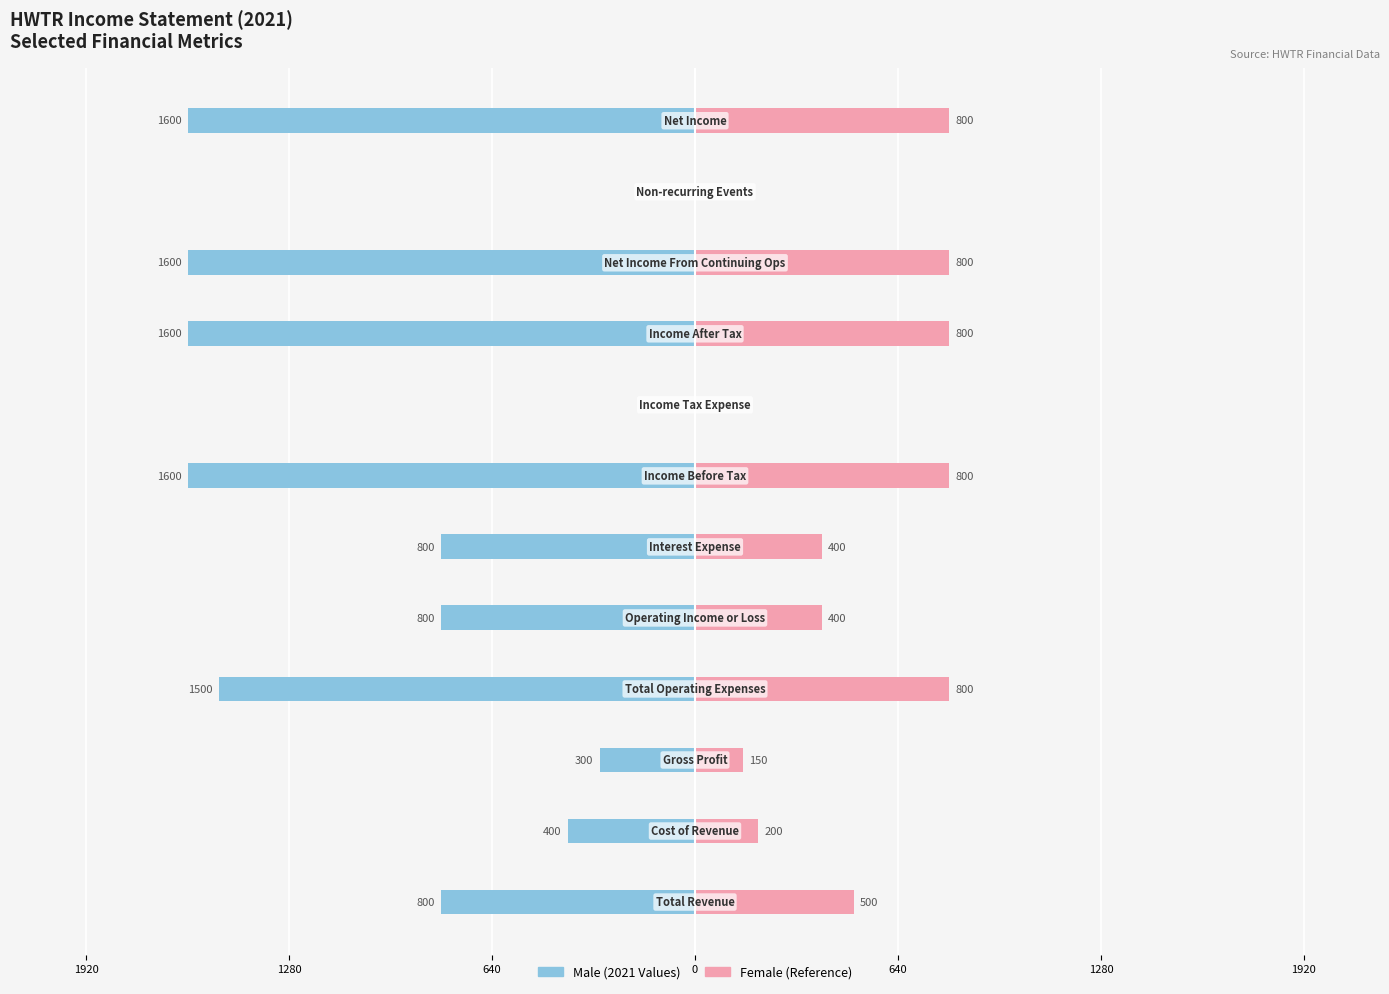

What is the smallest value displayed?

-1600